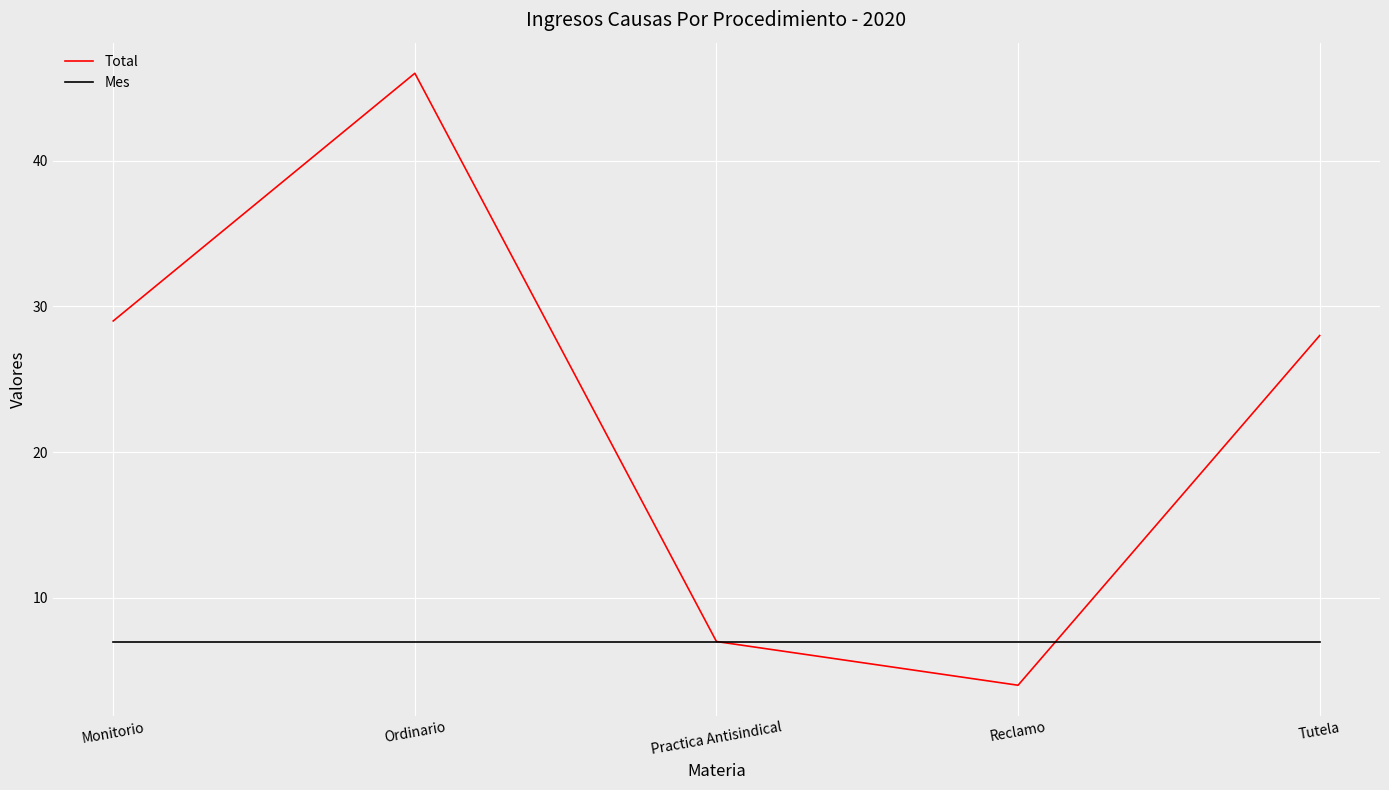

What is the difference between the highest and lowest values at Monitorio?

22